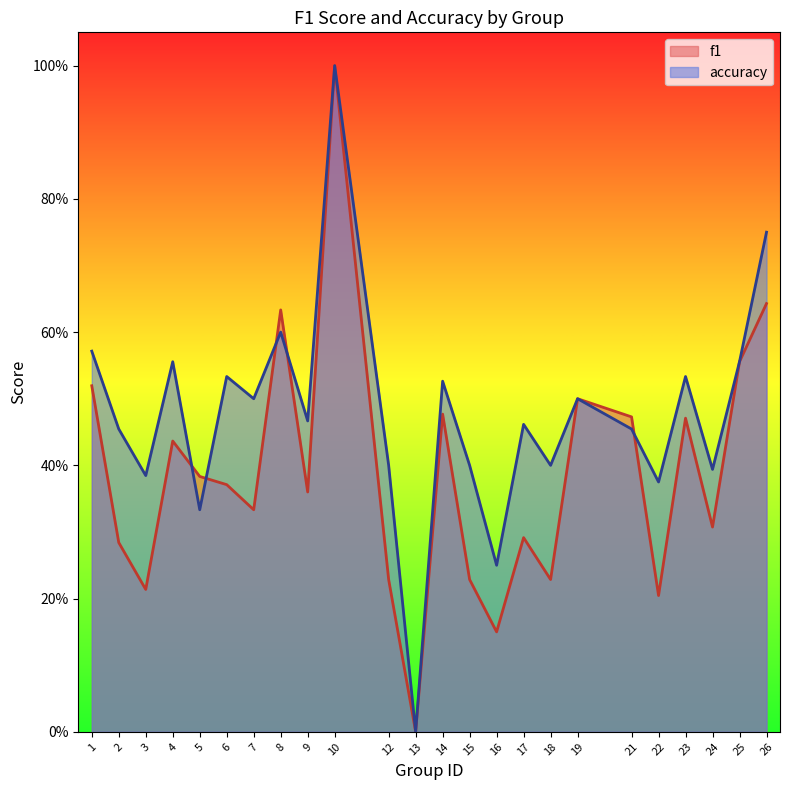

Is it true that accuracy equals 0.5 at 2?

True